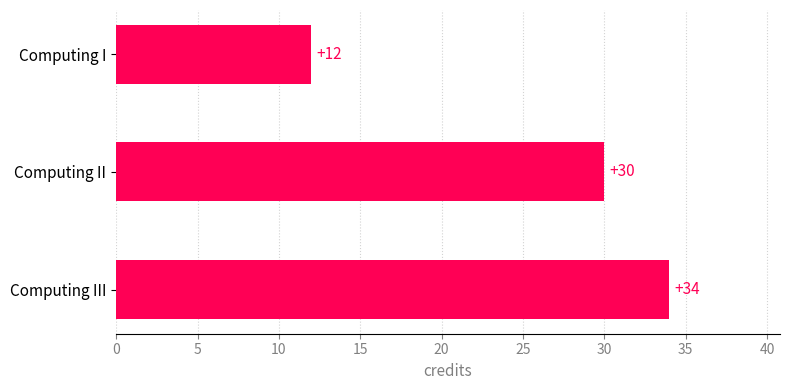

How many values are between 12 and 34?

3